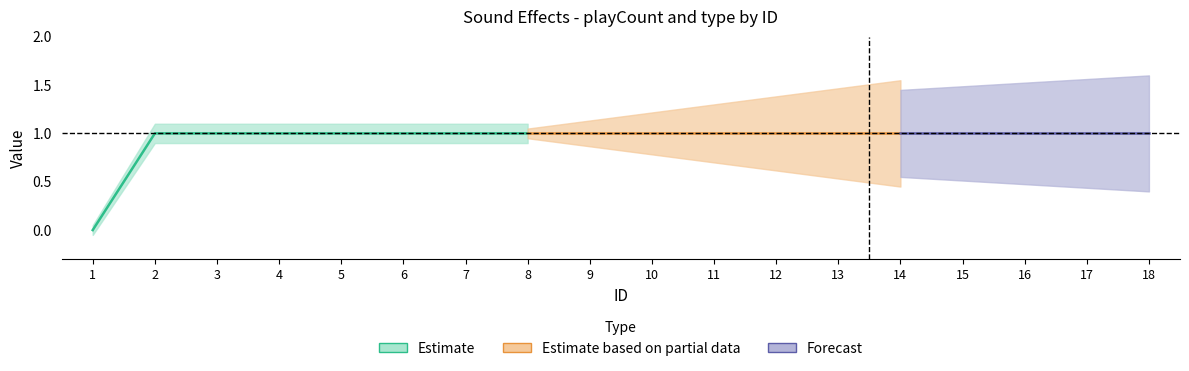

True or false: type and playCount intersect in this chart.

False